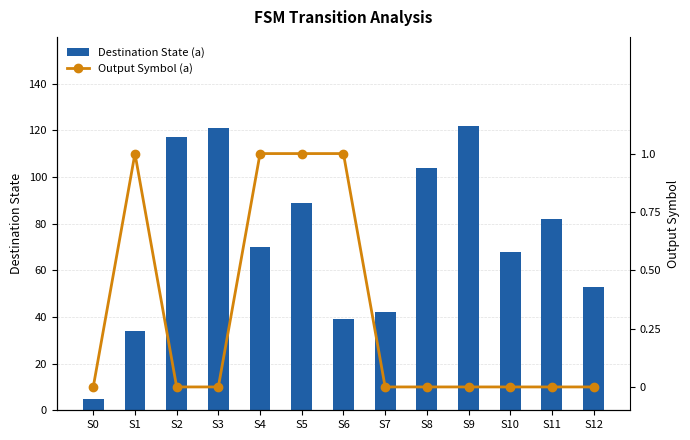

At S9, list the series in order from smallest to largest.

Output Symbol (a), Destination State (a)